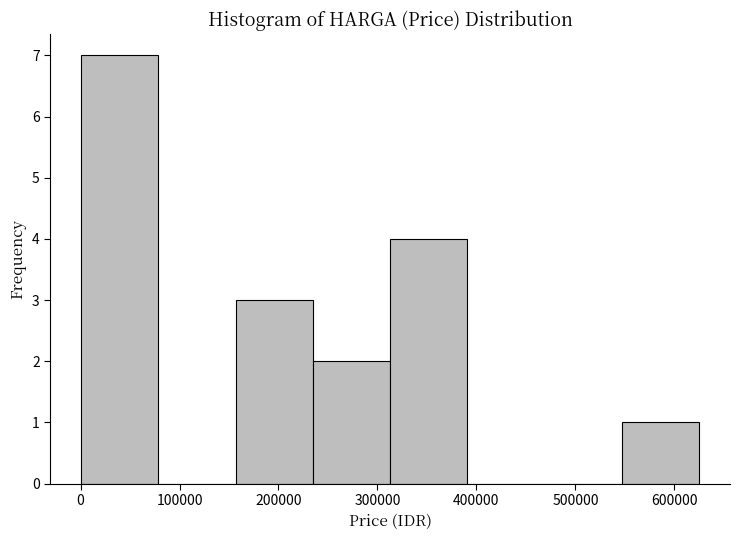

Reading left to right, transcribe this chart: for each bar, give the range it covers on the x-axis and its height. Neither the bar edges nor the heights are printed on the chart, so give them approximately, as read against the axes.

0 to 80000: 7
80000 to 160000: 0
160000 to 230000: 3
230000 to 310000: 2
310000 to 390000: 4
390000 to 470000: 0
470000 to 550000: 0
550000 to 630000: 1